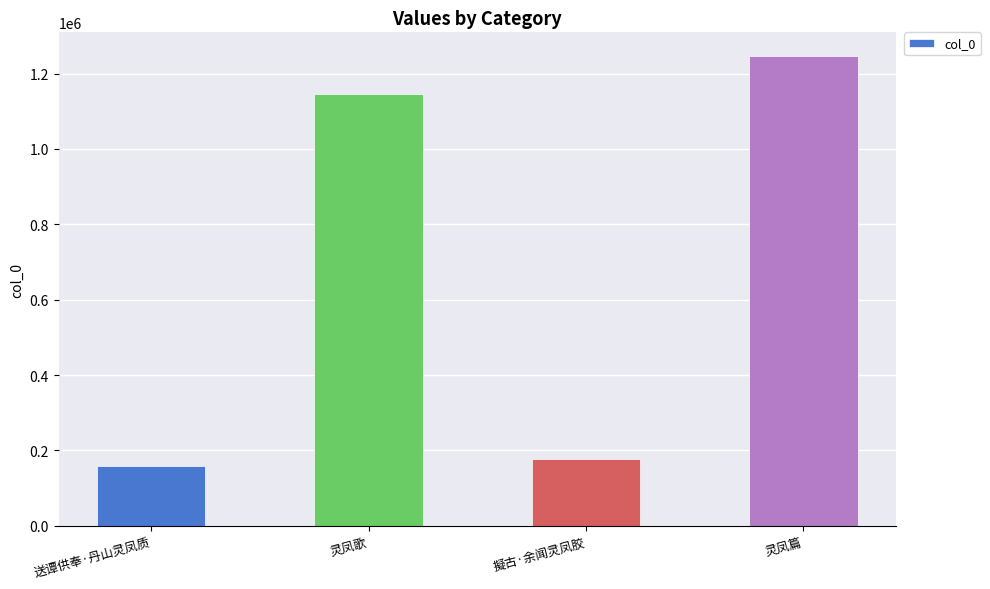

At which category does the chart reach its minimum across all series?

送谭供奉·丹山灵凤质